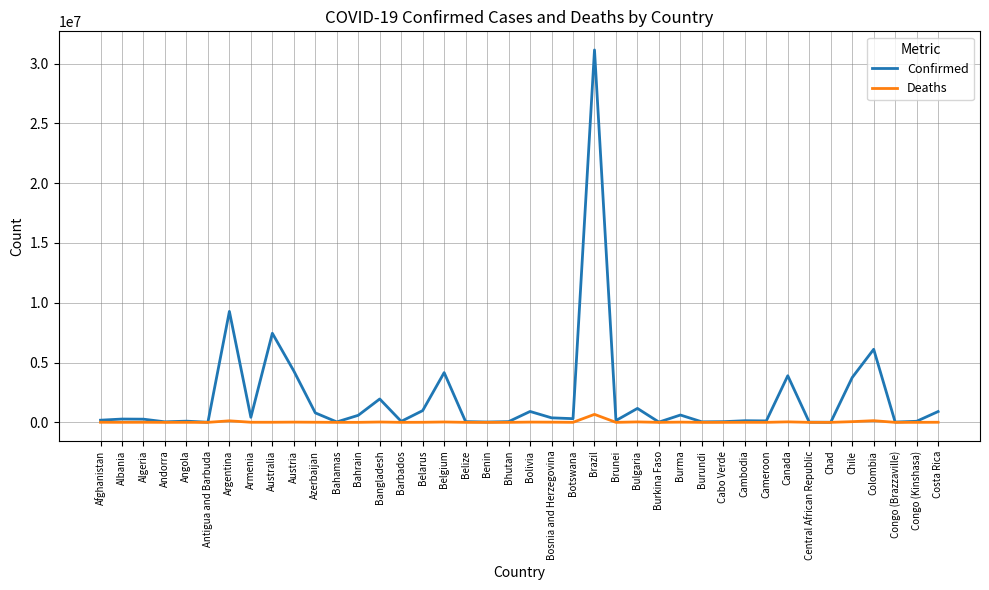

What is the greatest value displayed?

31137479